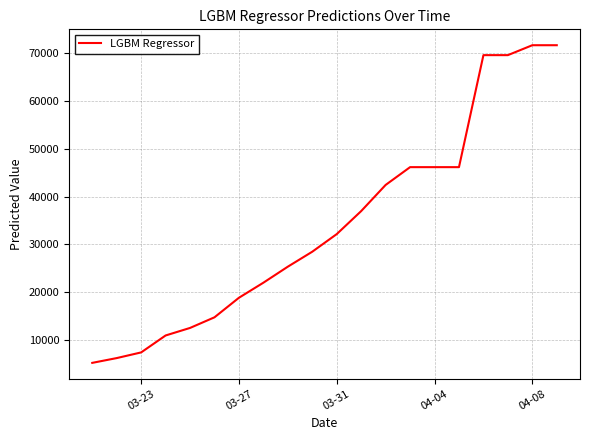

How many distinct data groups are displayed?

1